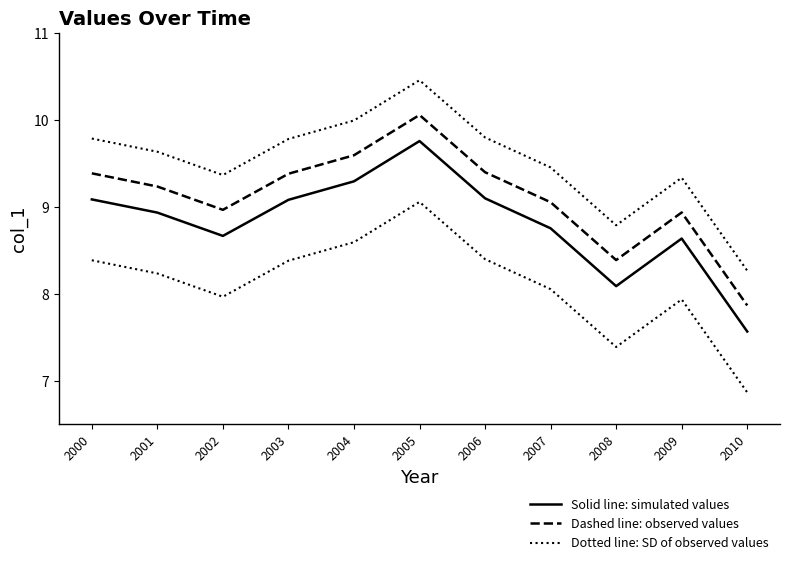

The Dotted line: SD of observed values series shows 10.5 at 2005. True or false?

True